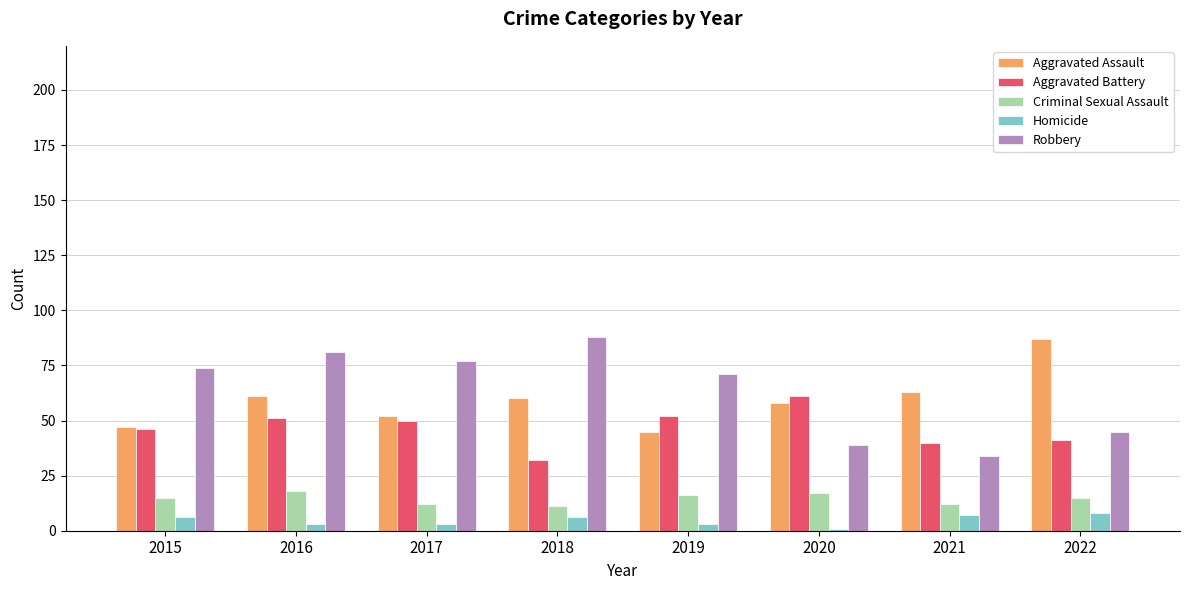

Which series changed the most between 2016 and 2019?

Aggravated Assault